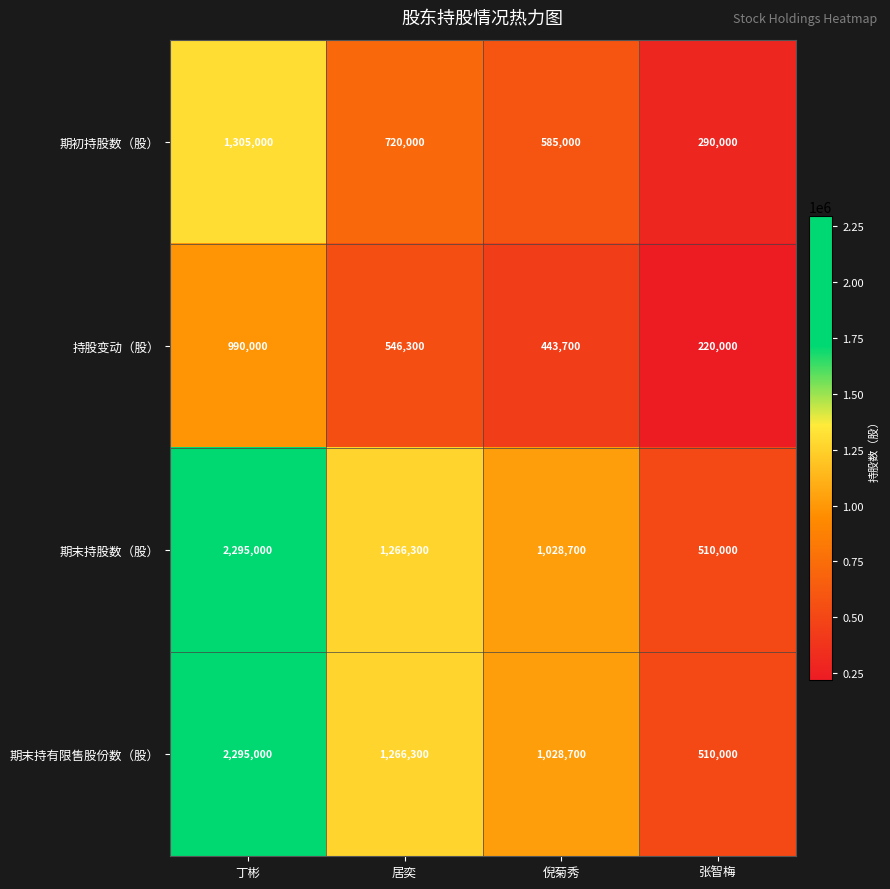

How many categories are shown in the chart?

4